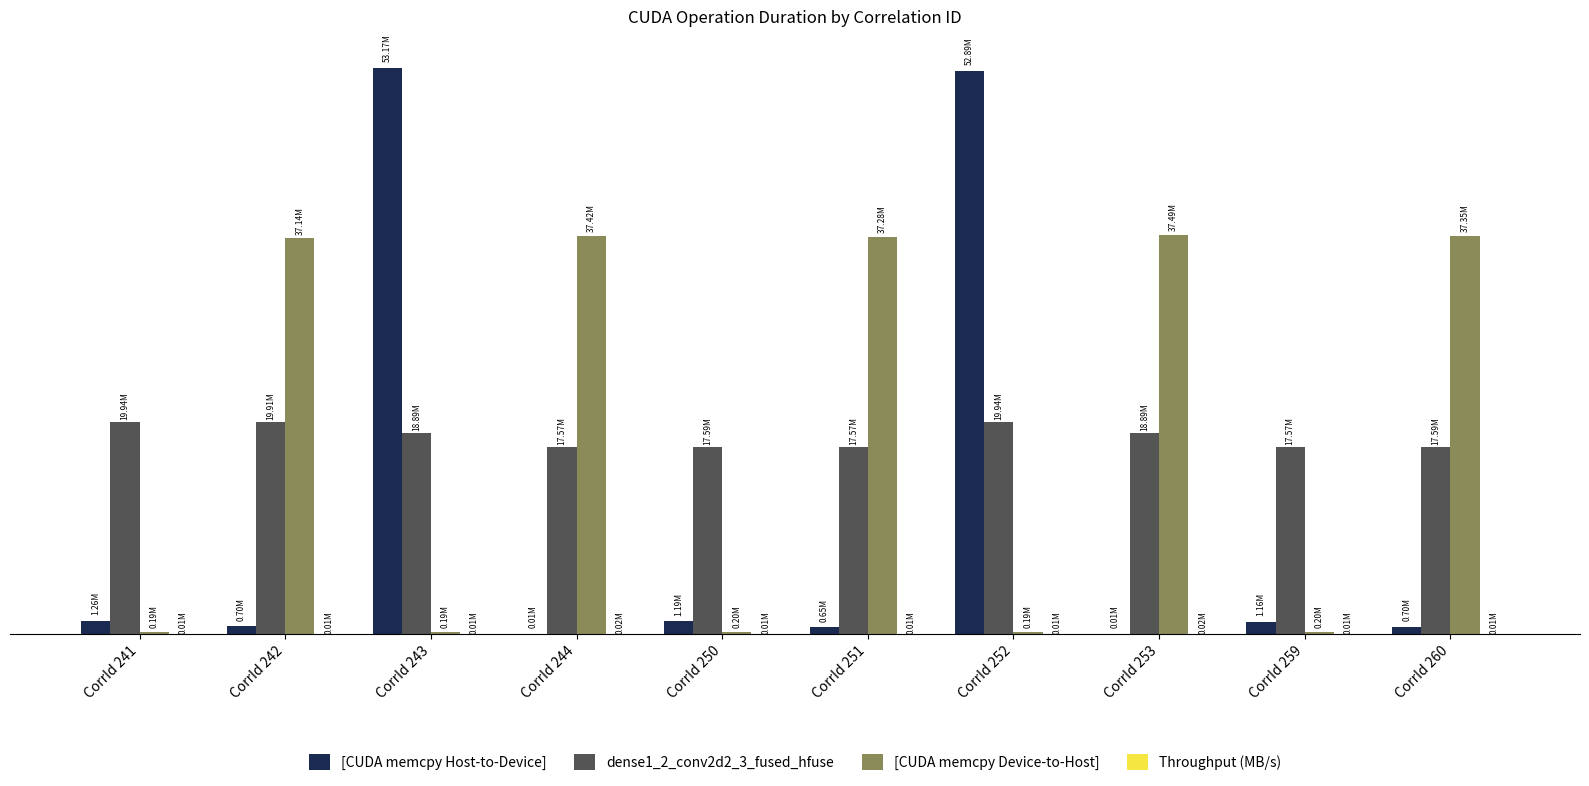

Which category has the lowest value across all series?

CorrId 241